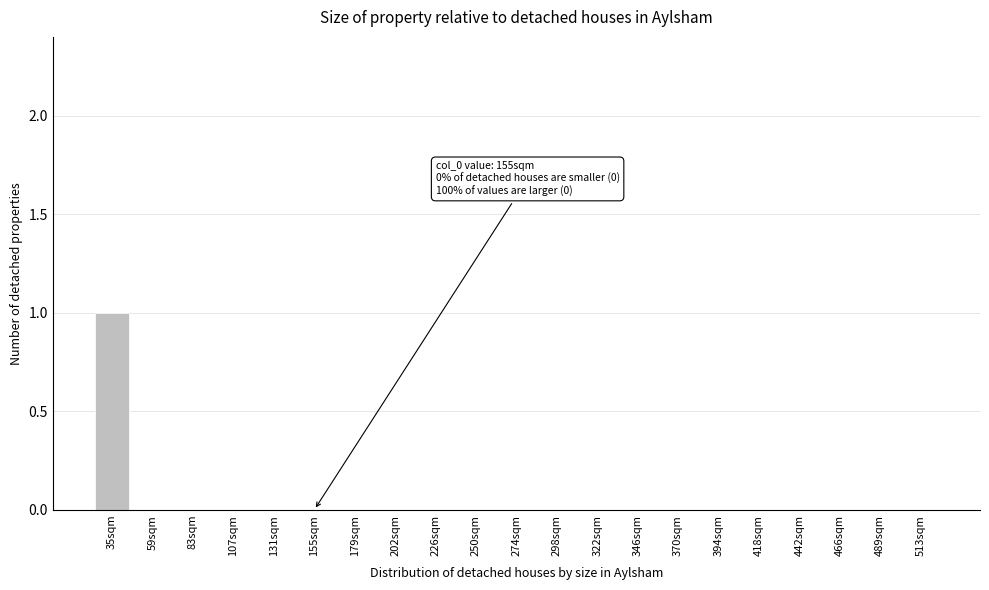

Reading left to right, transcribe all the data shown in this chart.

35sqm=1	59sqm=0	83sqm=0	107sqm=0	131sqm=0	155sqm=0	179sqm=0	202sqm=0	226sqm=0	250sqm=0	274sqm=0	298sqm=0	322sqm=0	346sqm=0	370sqm=0	394sqm=0	418sqm=0	442sqm=0	466sqm=0	489sqm=0	513sqm=0